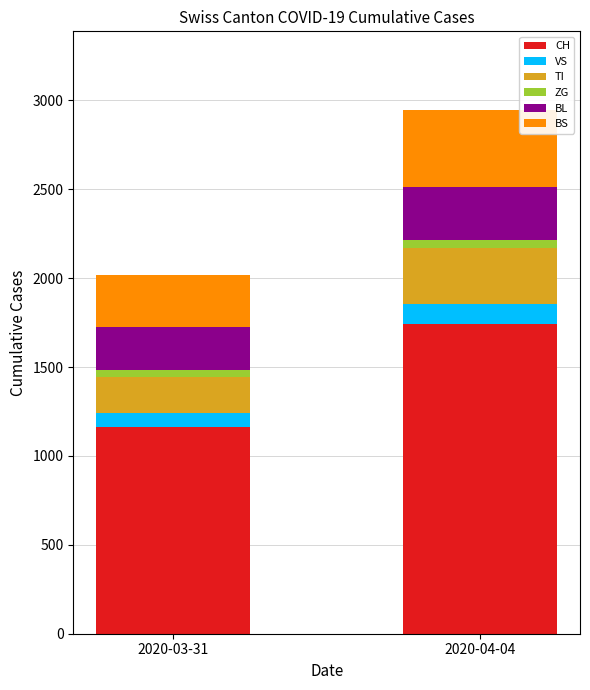

What is the lowest value of the CH series?

1160